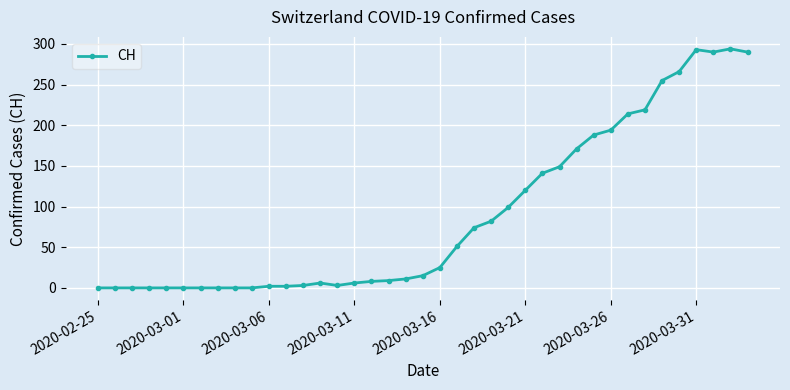

What is the value of the 35th point from the left?

266